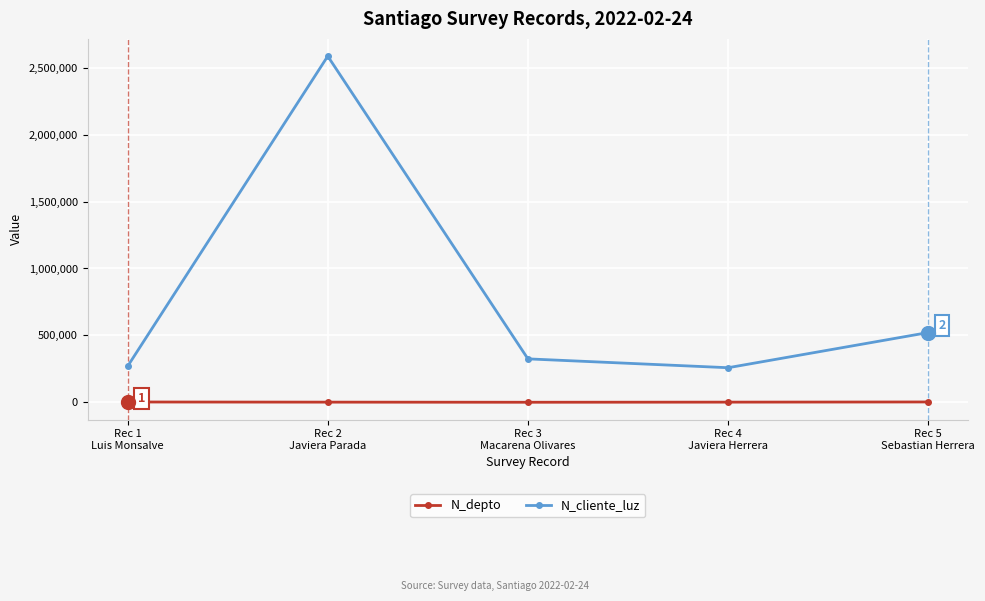

List the series in order of their peak value, lowest first.

N_depto, N_cliente_luz